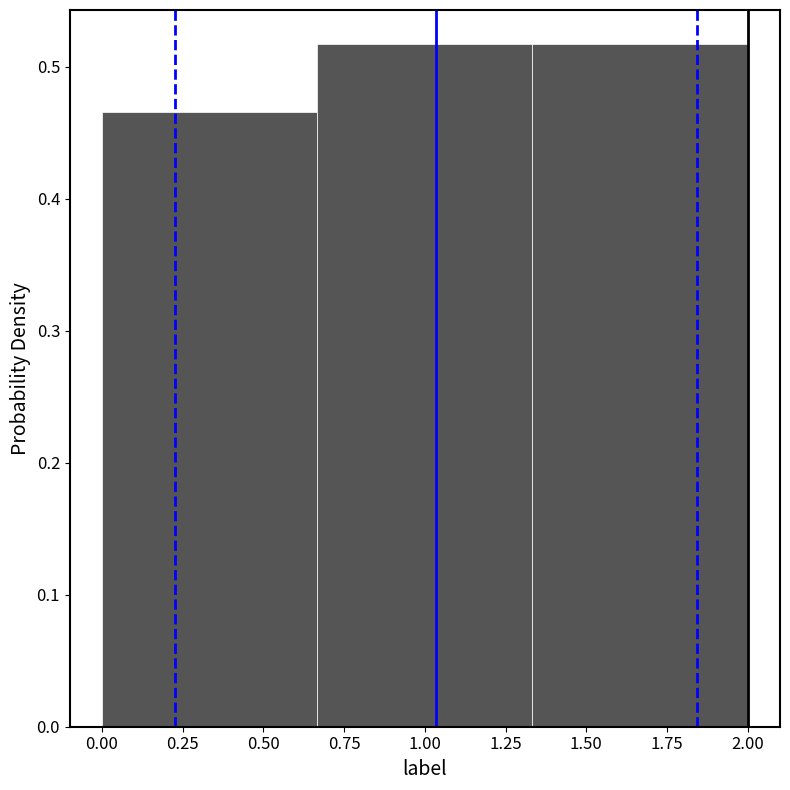

Reading left to right, list every bar in this chart as the range it spans on the x-axis followed by its height. Neither the bar edges nor the heights are printed on the chart, so give them approximately, as read against the axes.

0.00 to 0.65: 0.47
0.65 to 1.35: 0.52
1.35 to 2.00: 0.52